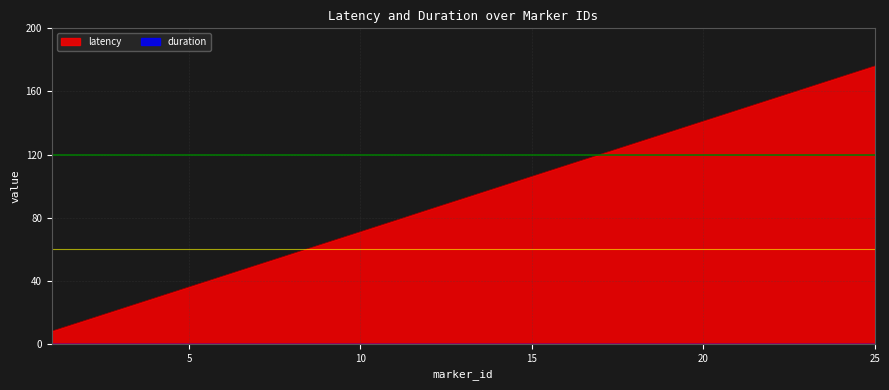

At how many categories does at least one series exceed 169?

2